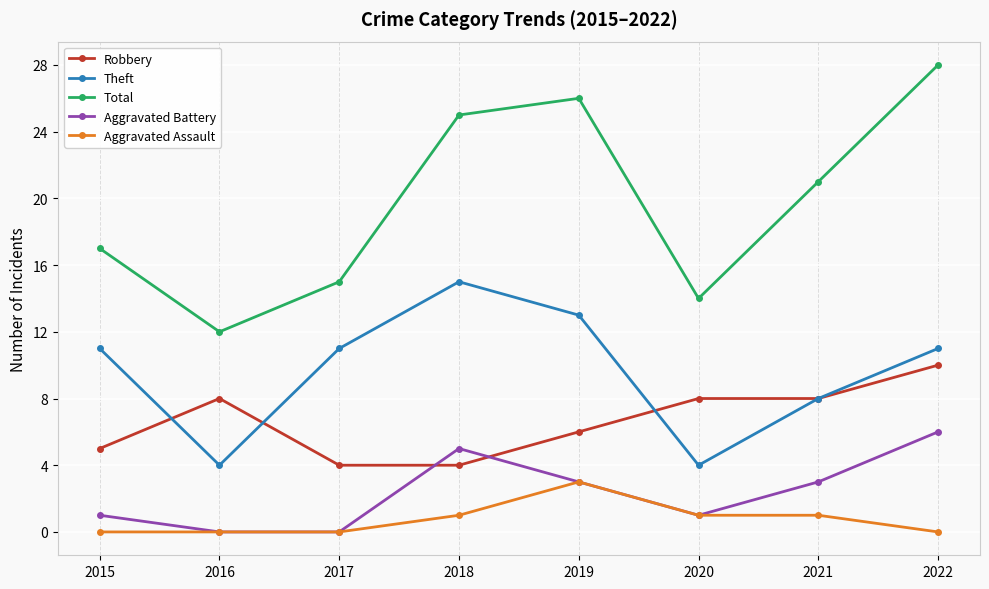

What is the maximum value for Theft?

15